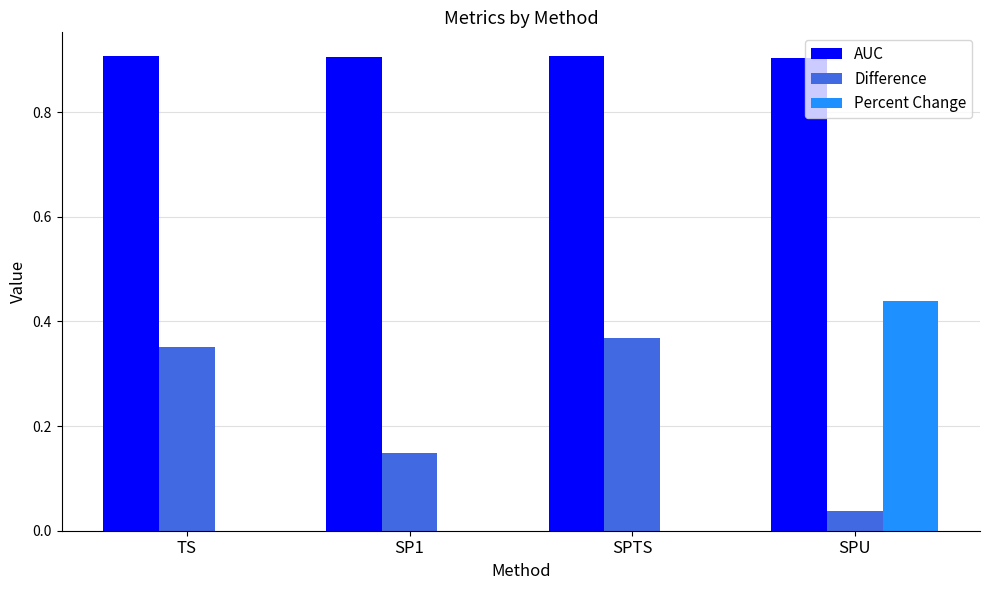

Is the value of AUC at SP1 greater than the value of Percent Change at SP1?

Yes